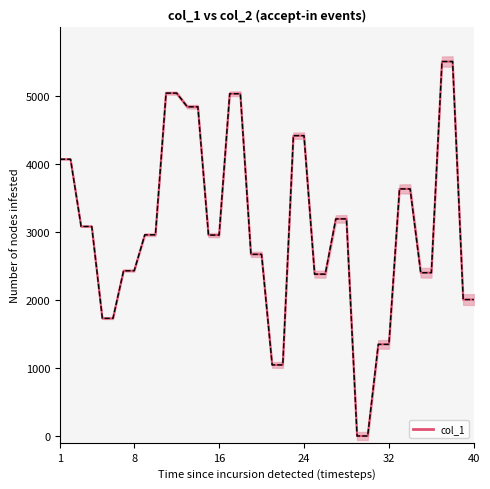

How many positive values are there?

38